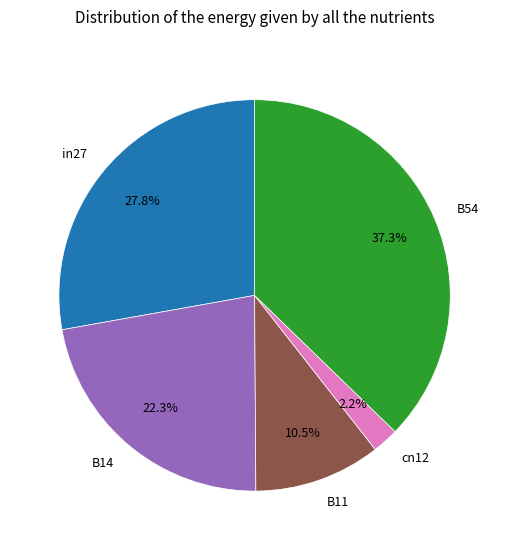

What percentage is the cn12 slice, to the nearest percent?

2%